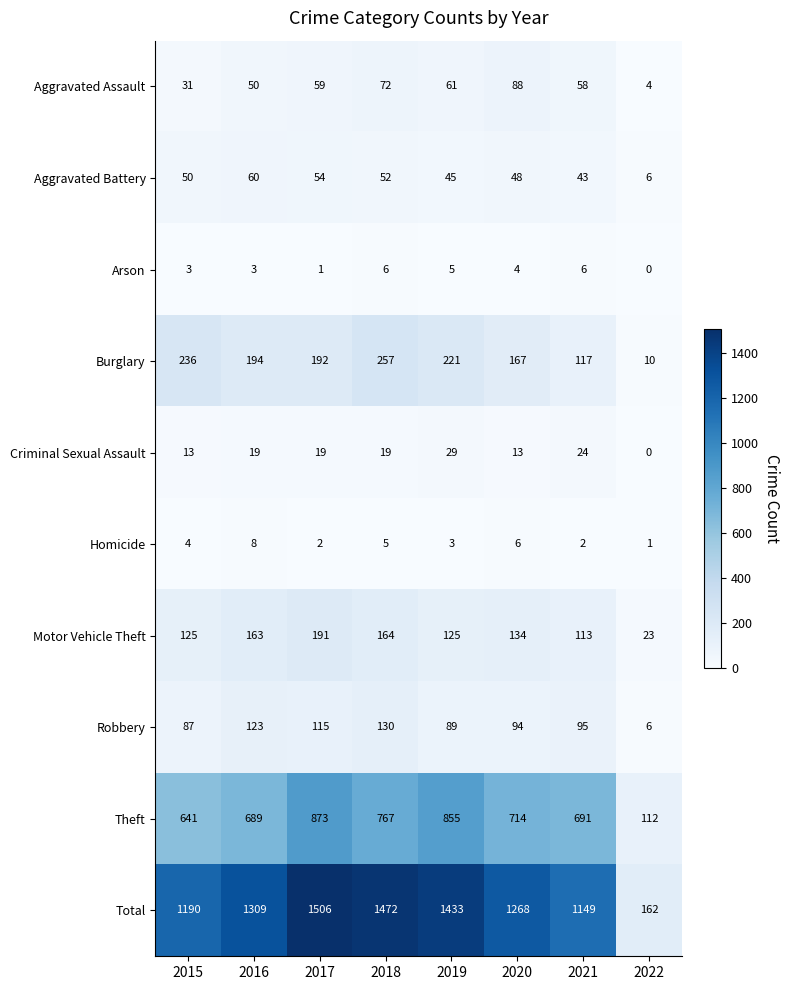

What is the difference between the maximum and minimum values in the Criminal Sexual Assault series?

29